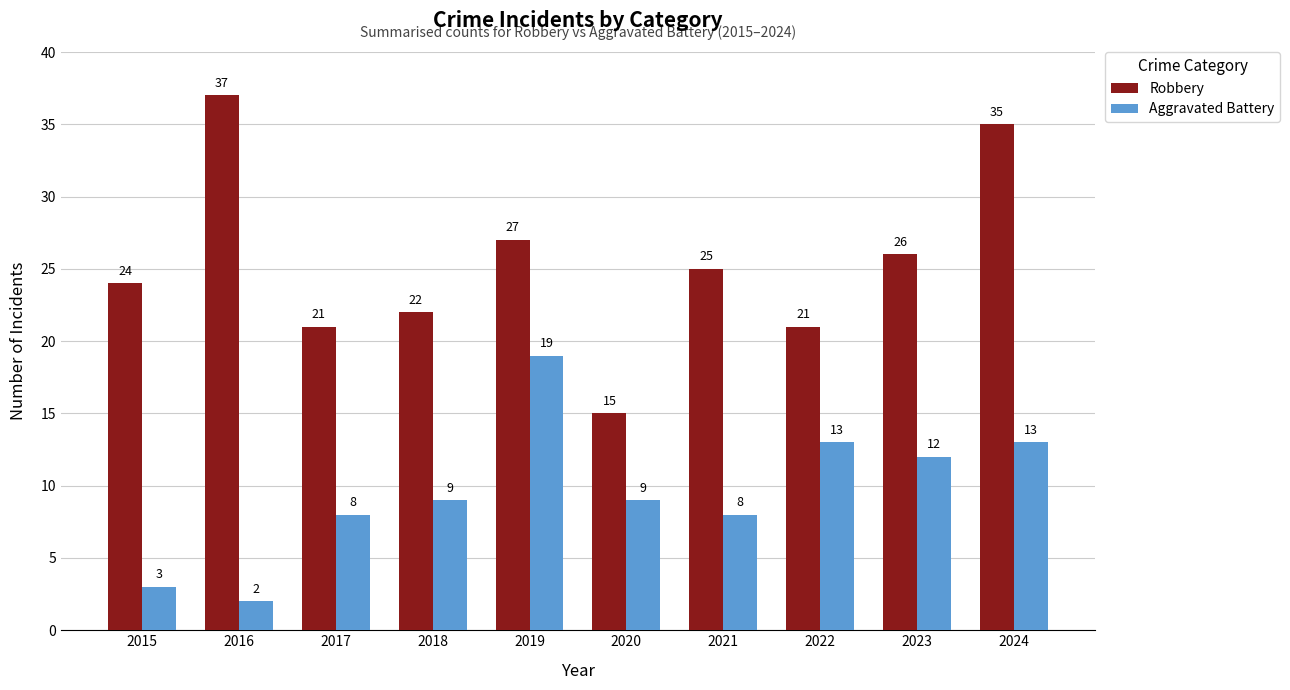

Reading left to right, list all the values displayed in this chart.

Robbery: 24	37	21	22	27	15	25	21	26	35
Aggravated Battery: 3	2	8	9	19	9	8	13	12	13